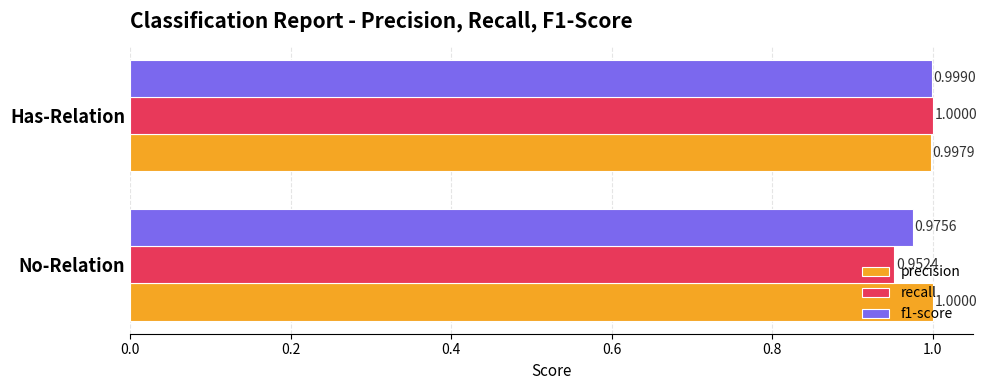

Where is f1-score nearest to the value 0?

No-Relation